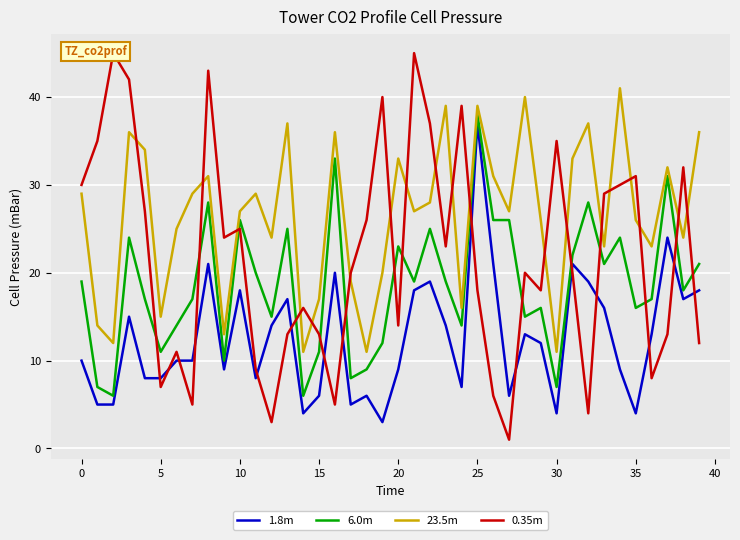

The value of 23.5m at 5 is 3. True or false?

False